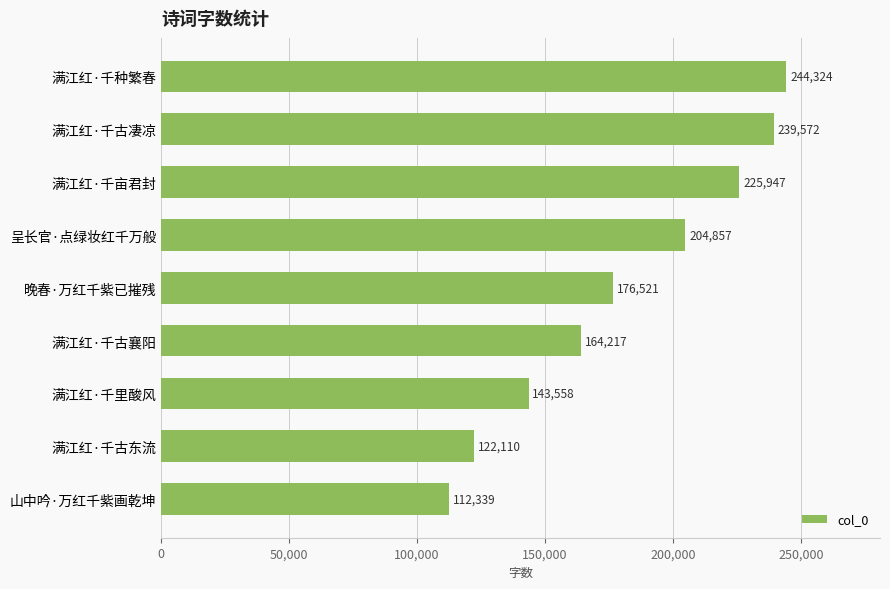

What is the difference between the second highest and minimum values?

127233